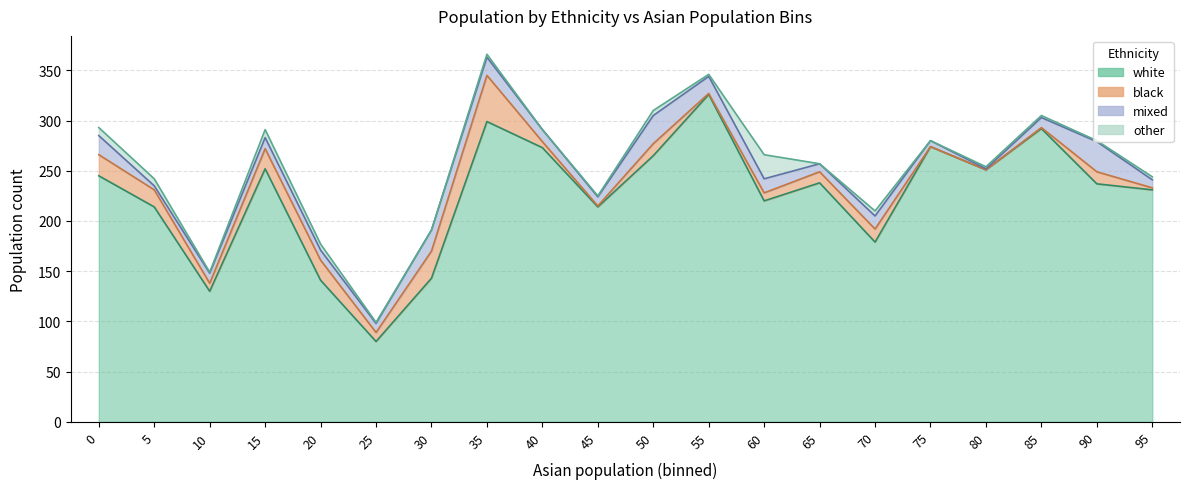

What is the spread (max minus min) of values at 1?

210